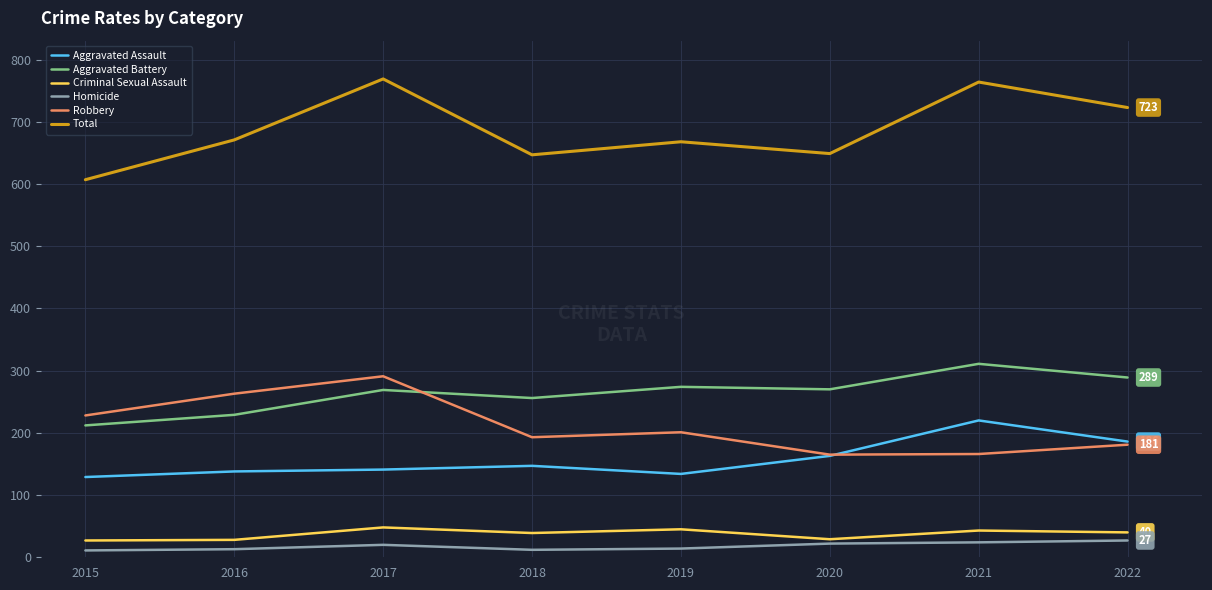

True or false: Homicide and Total intersect in this chart.

False